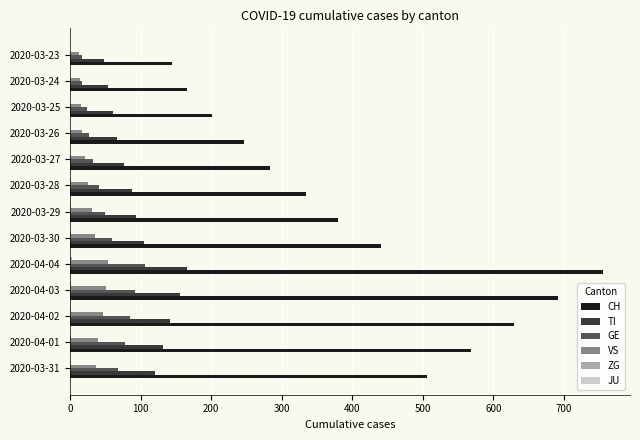

Which category has the highest value across all series?

2020-04-04